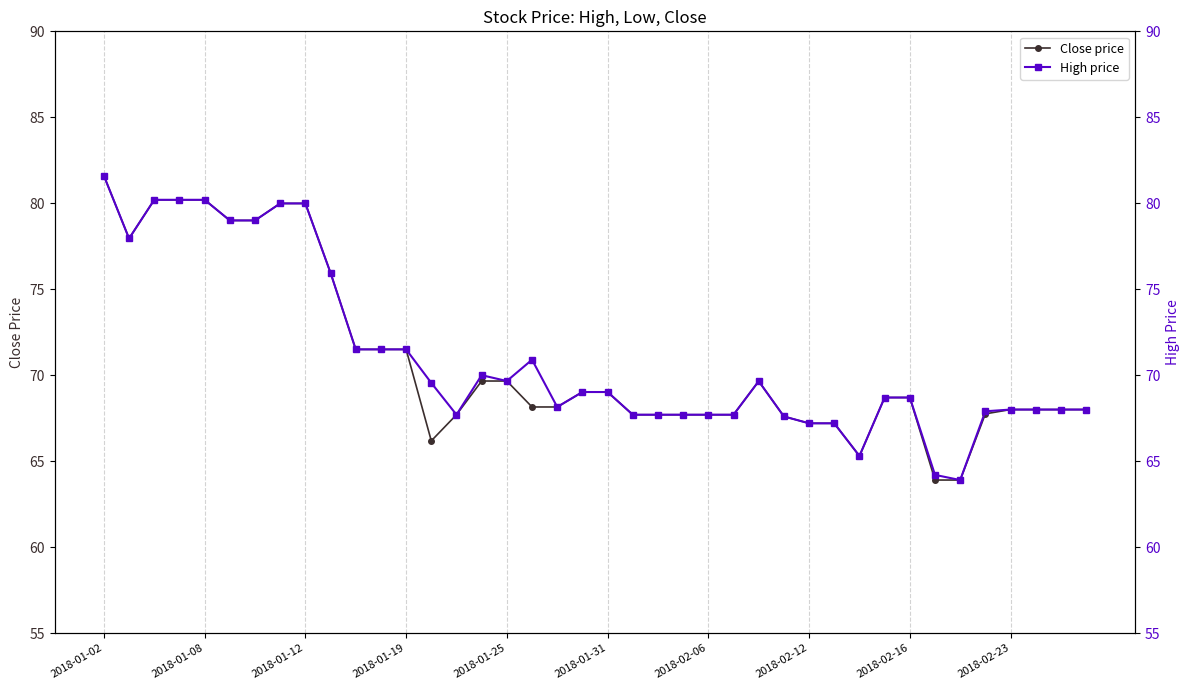

Where is Close price nearest to the value 72?

10